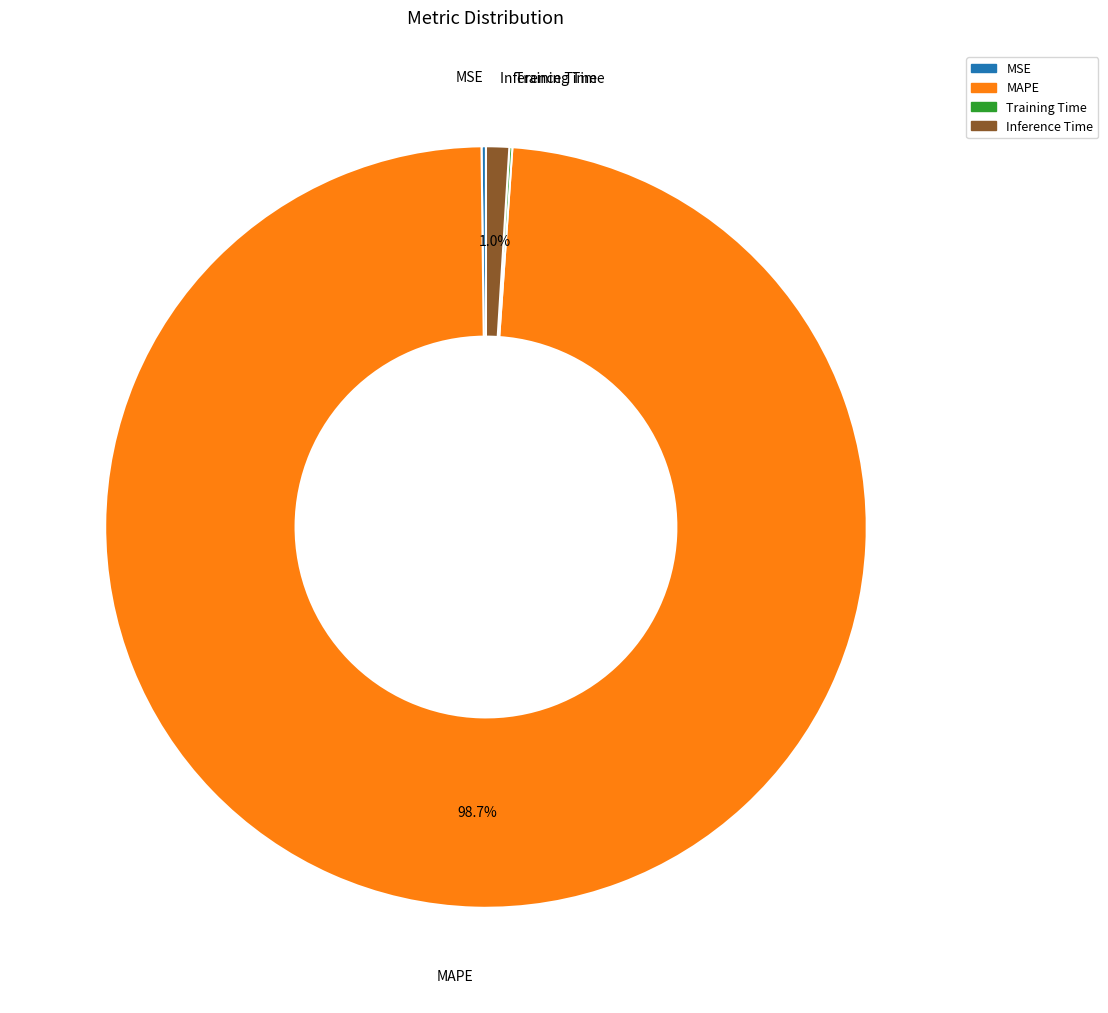

Which category has the biggest portion of the pie?

MAPE